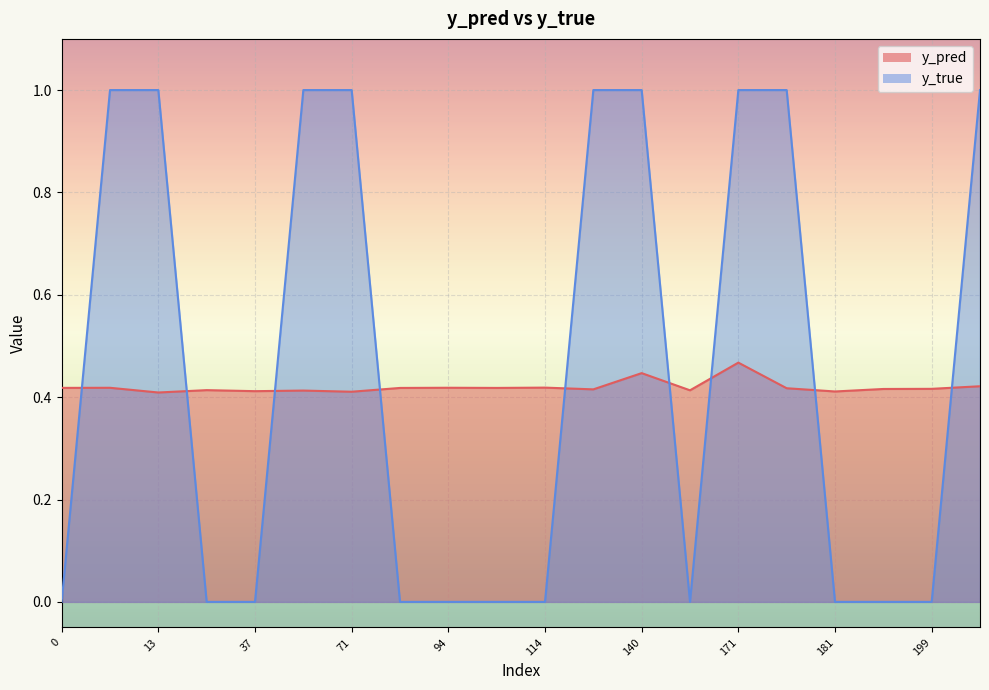

What is the sum of all y_pred values?

8.4